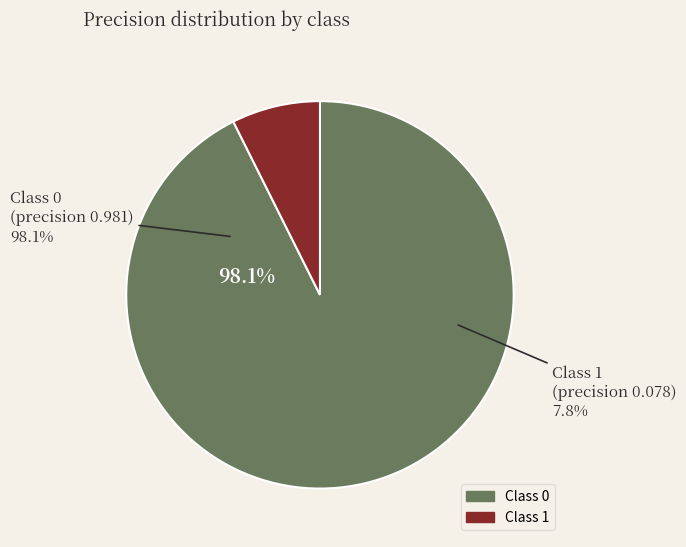

To the nearest percent, what is the difference between the largest and smallest slice percentages?

85%